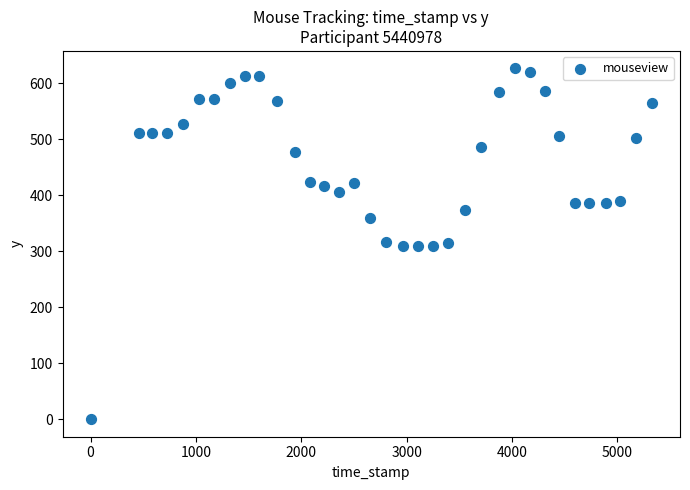

What is the range of Y values (max minus min)?

626